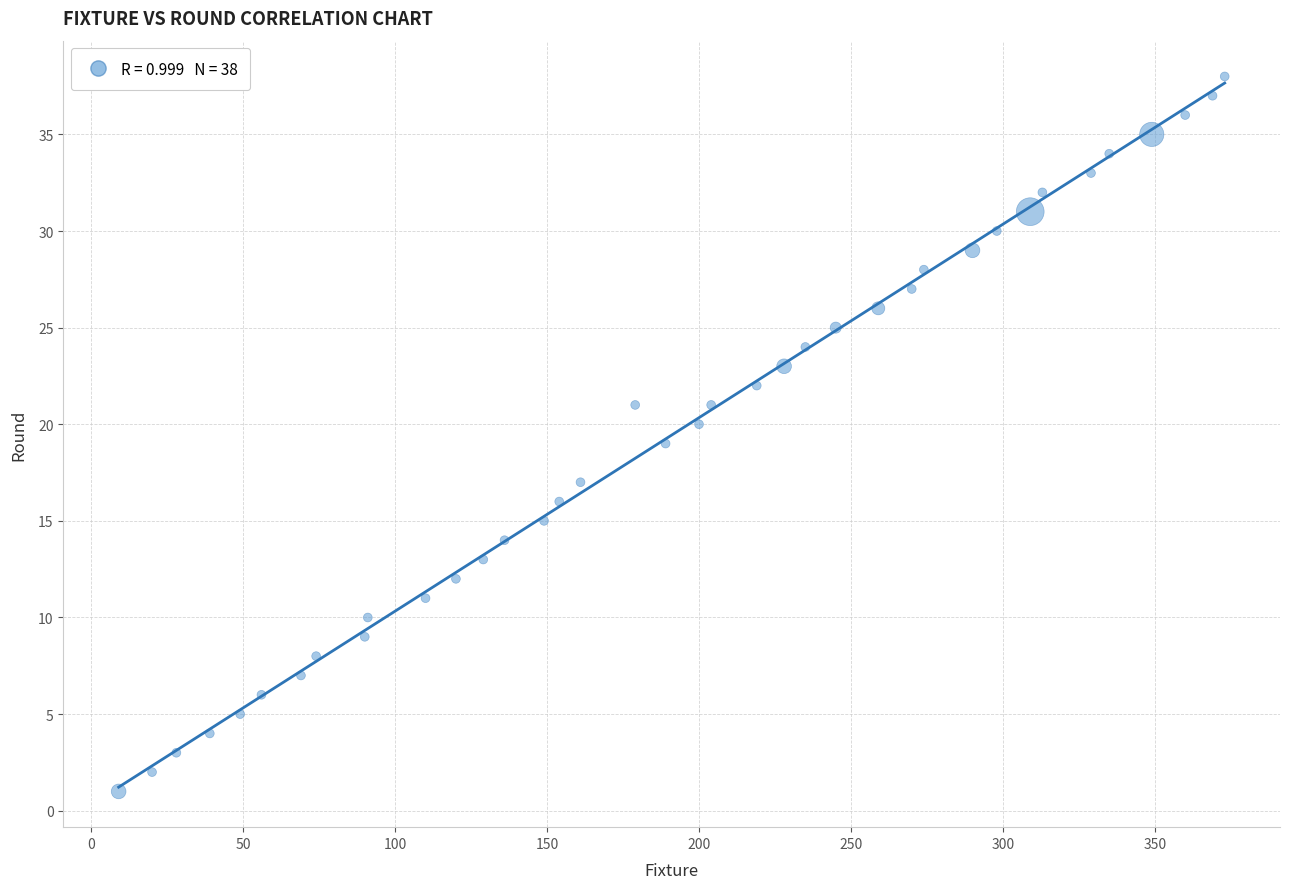

What is the range of X values (max minus min)?

364